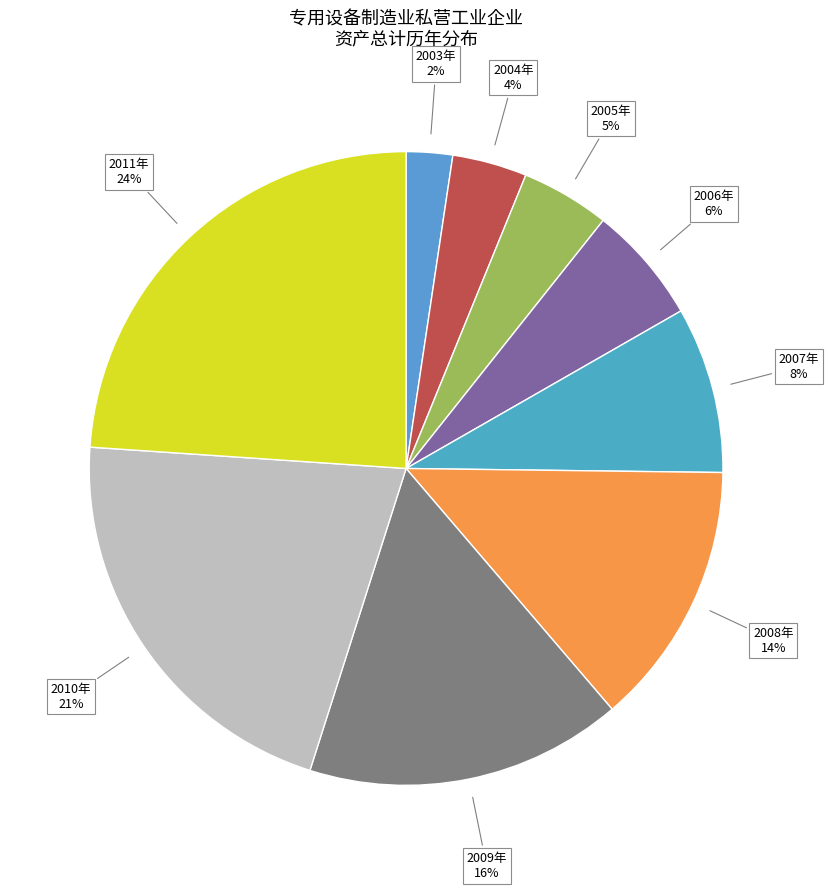

How many slices are in this pie chart?

9